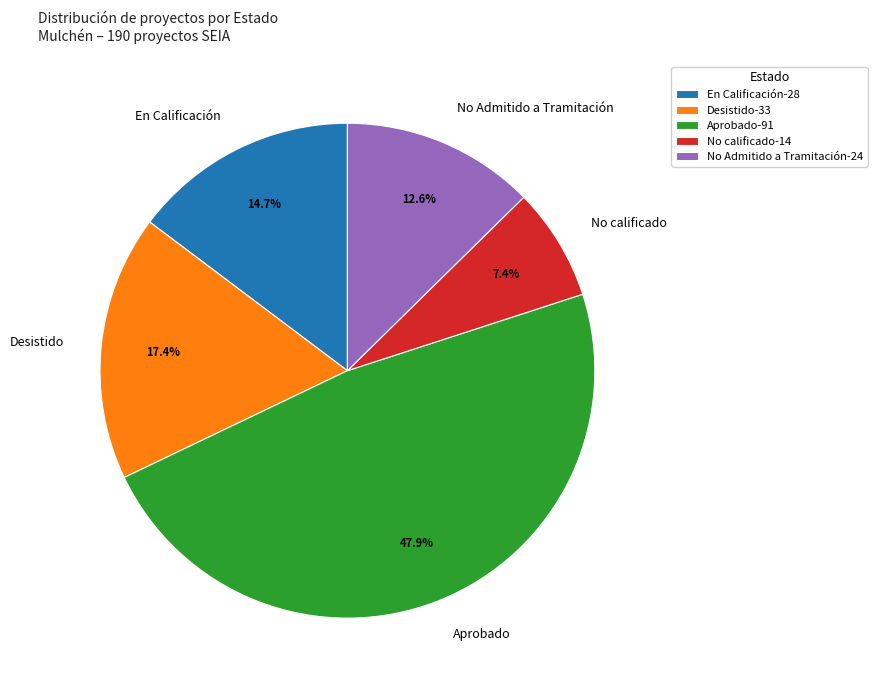

Rank the categories by value from highest to lowest.

Aprobado, Desistido, En Calificación, No Admitido a Tramitación, No calificado